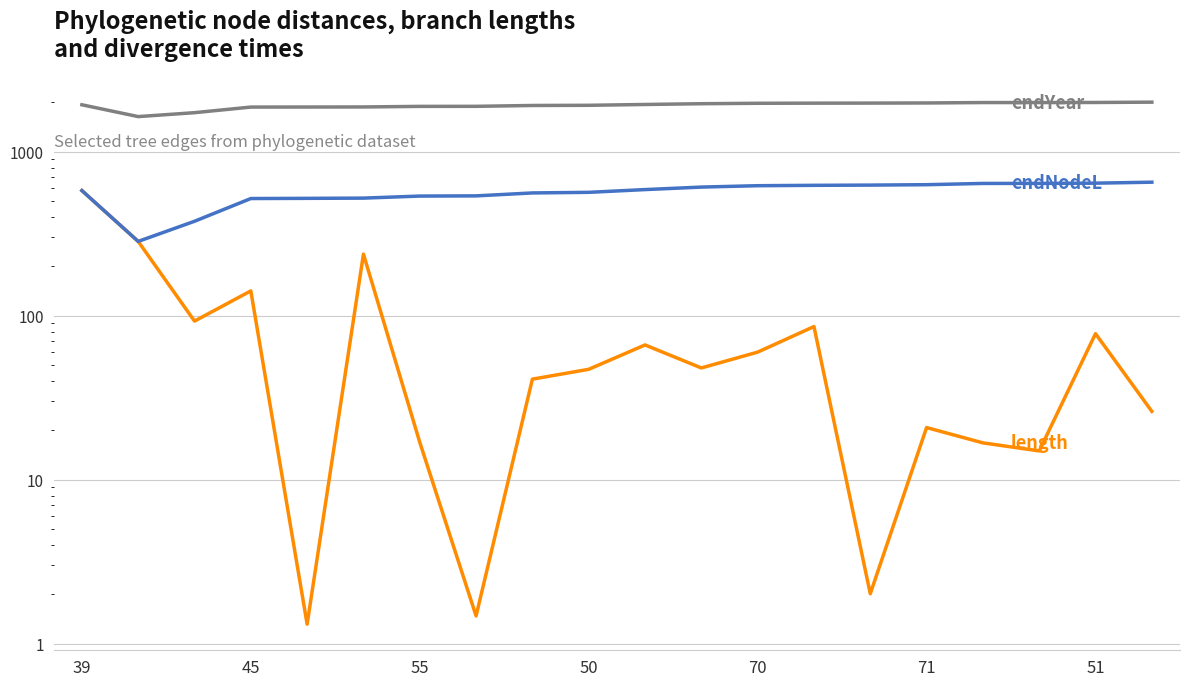

What is the difference between the maximum and minimum values in the length series?

577.9